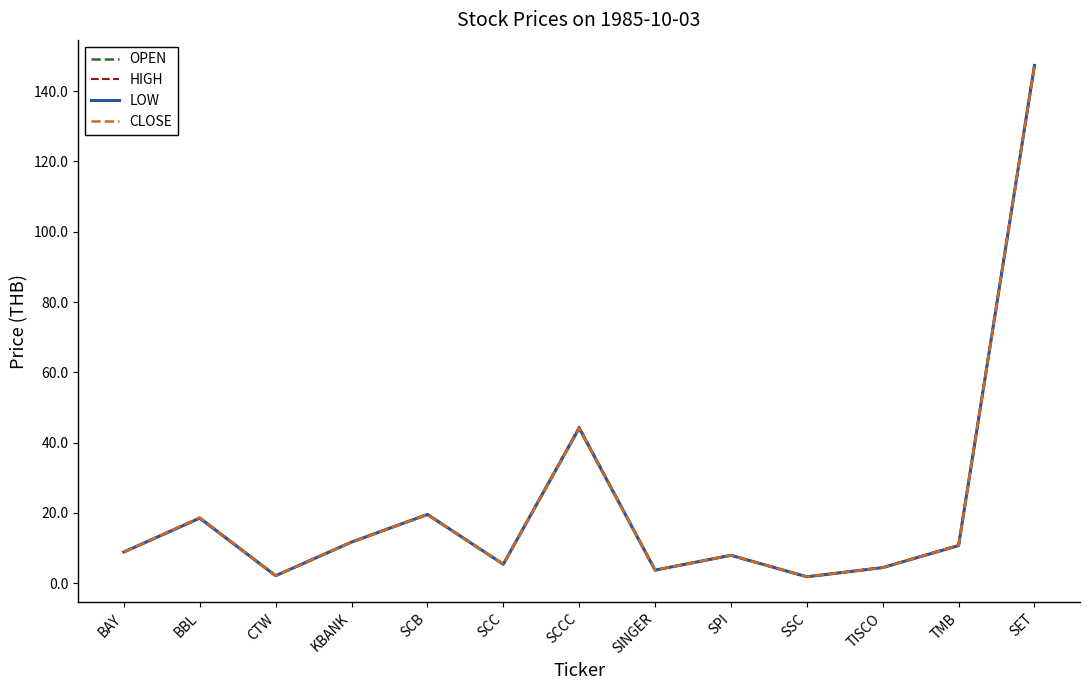

What position from the right is SSC?

4